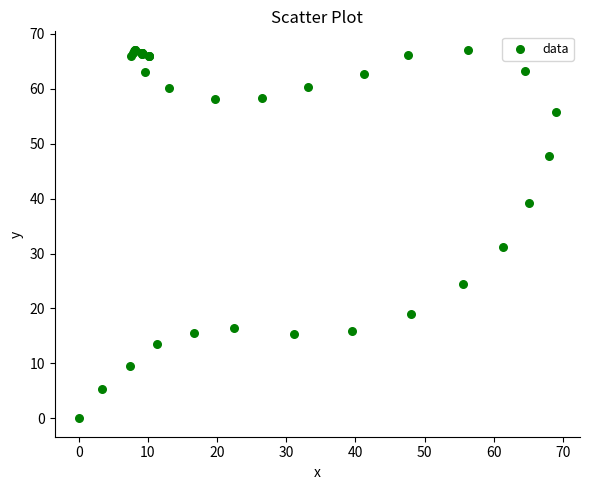

What Y value in the scatter plot is closest to 33?

31.2